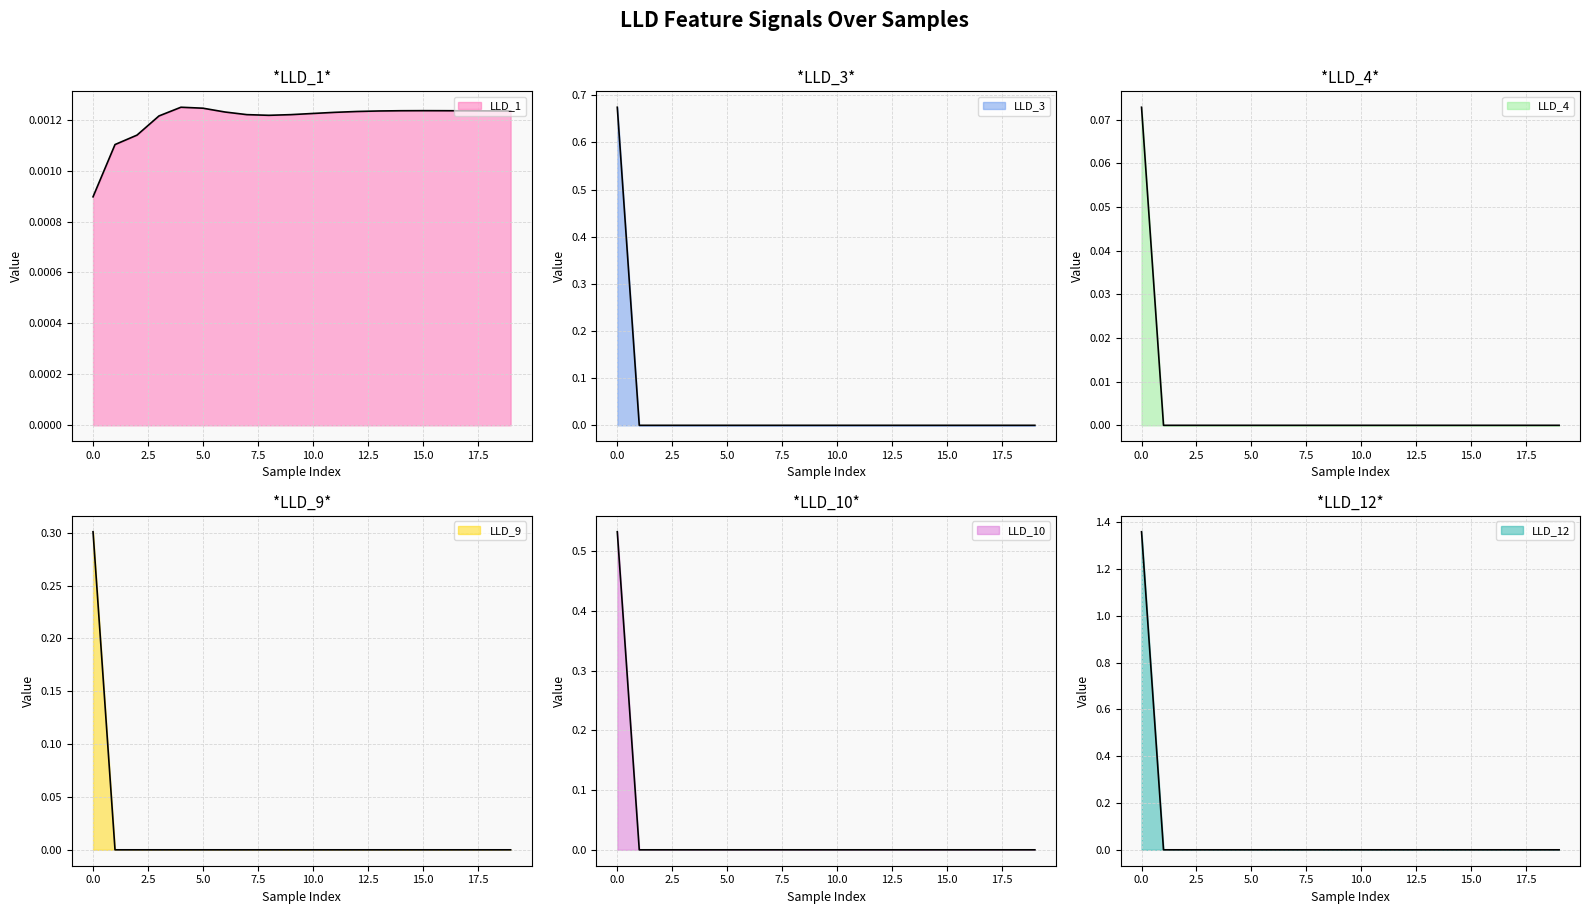

How many lines are shown in the chart?

6